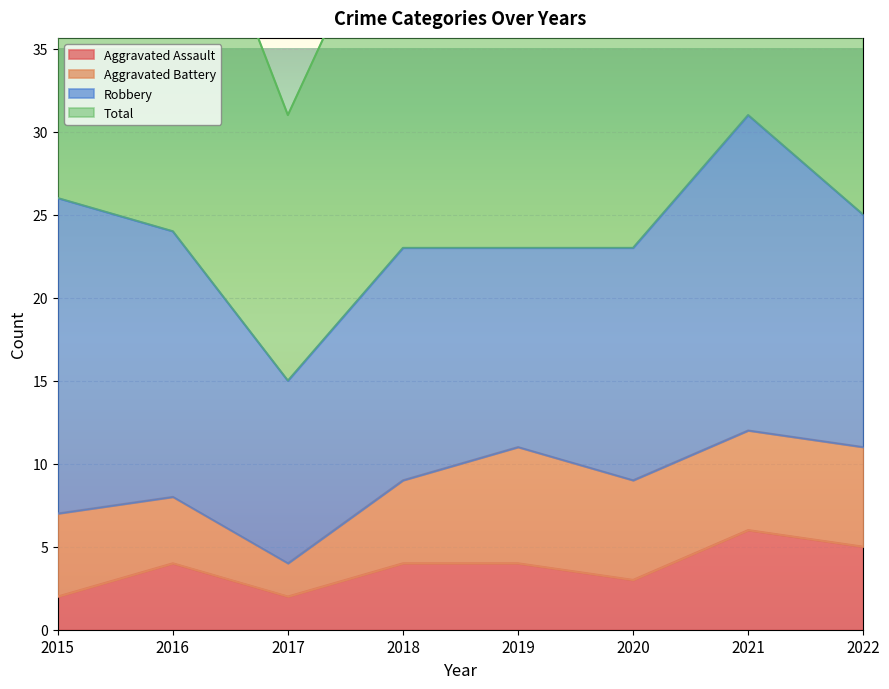

What is the greatest value displayed?

62